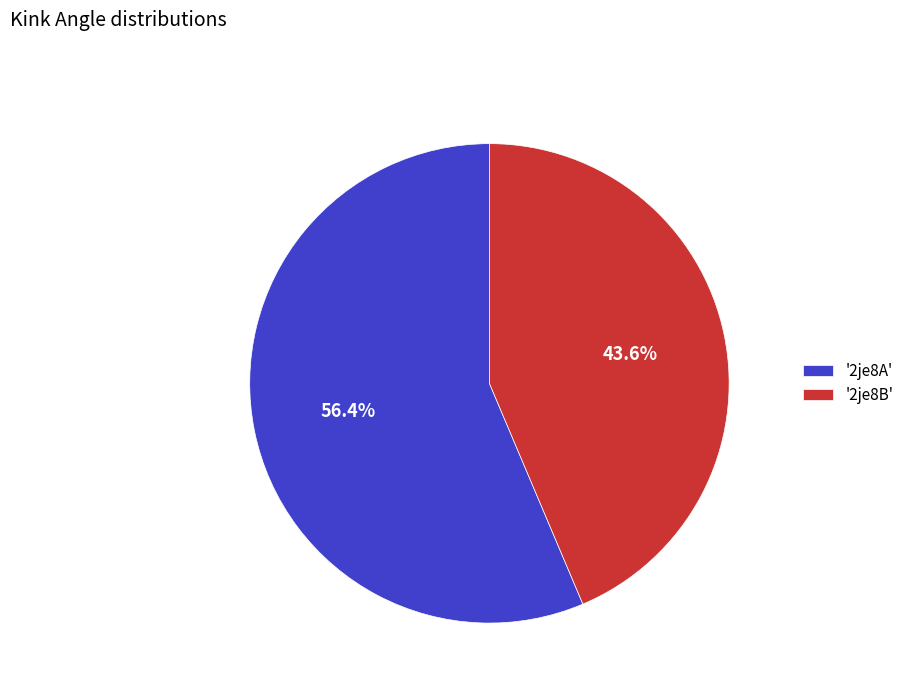

Does '2je8B' represent more than half of the total?

No